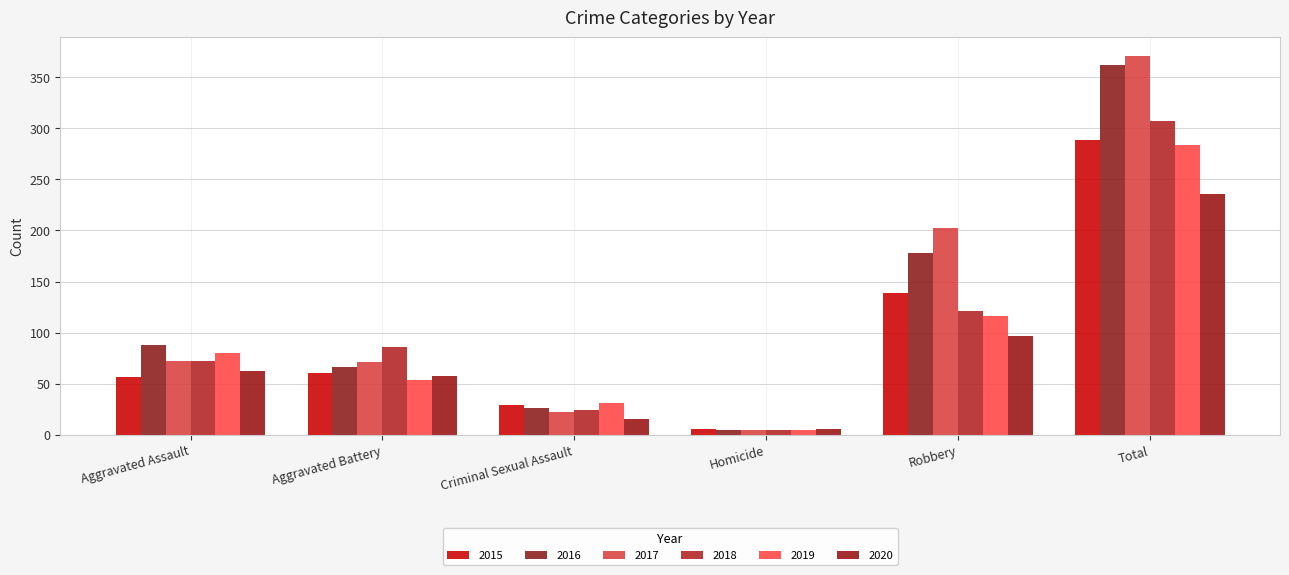

At Aggravated Battery, list the series in order from smallest to largest.

2019, 2020, 2015, 2016, 2017, 2018